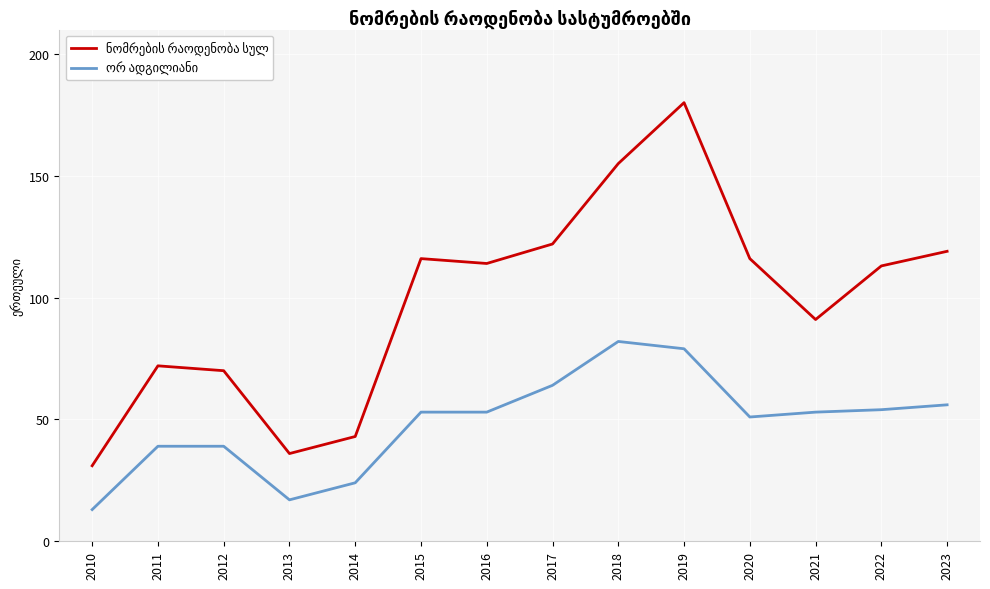

Which label corresponds to the smallest value in the chart?

2010